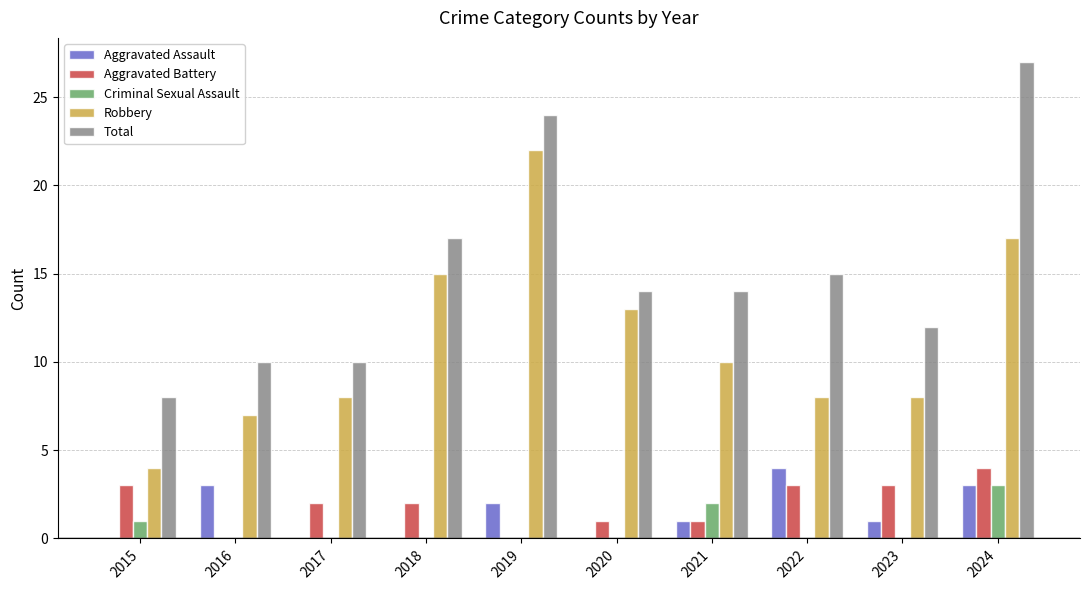

What is the maximum value shown in the chart?

27